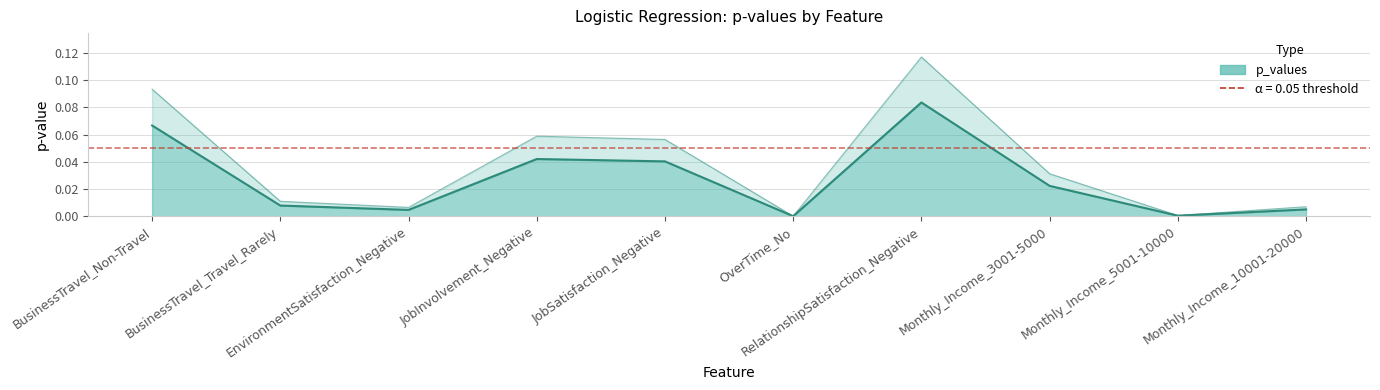

True or false: the data has more than 0 interior local peaks.

True